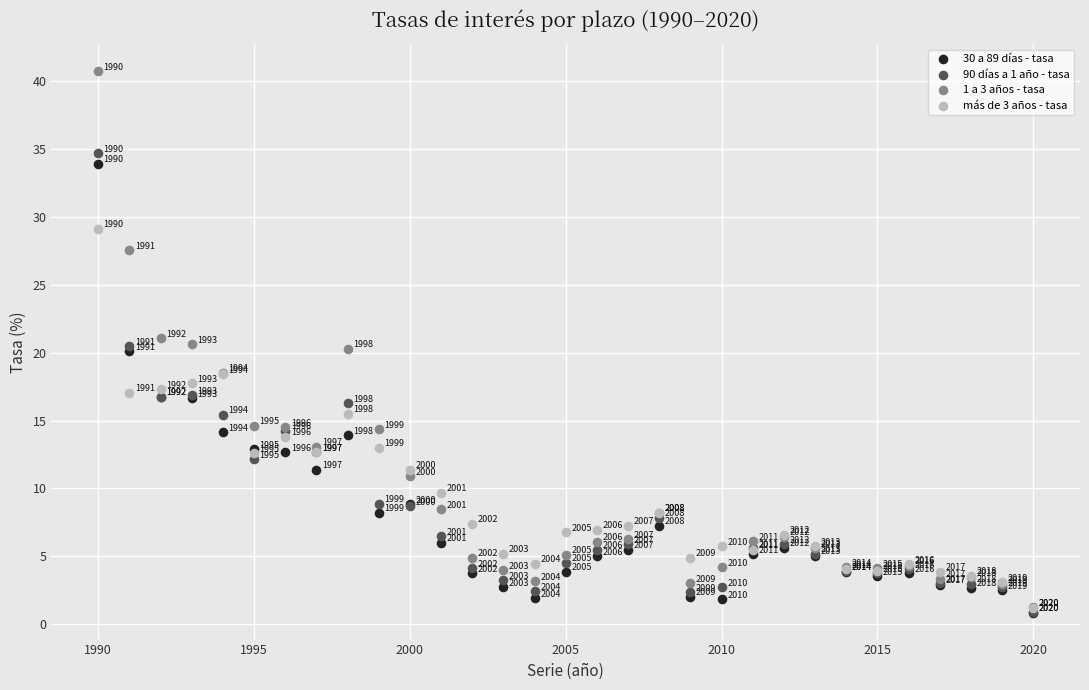

Which series reaches the maximum Y coordinate?

1 a 3 años - tasa